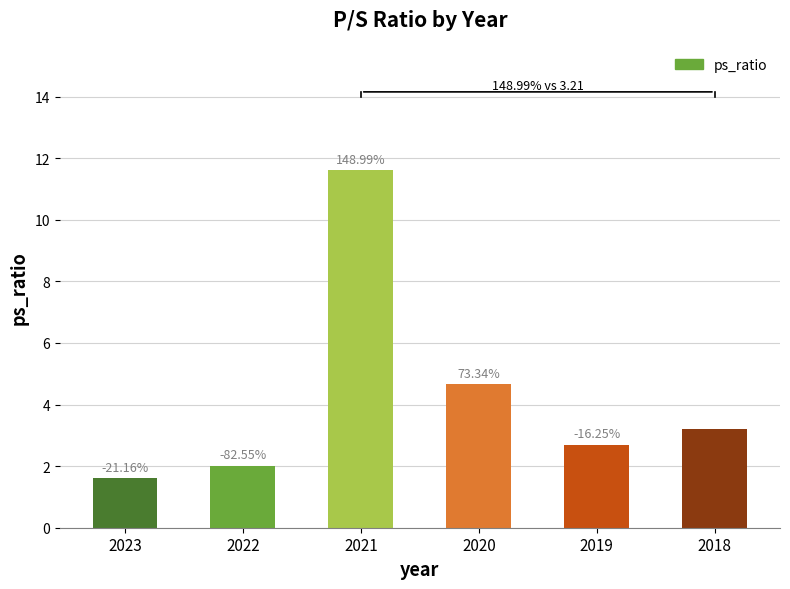

What is the difference between the second highest and minimum values?

3.1